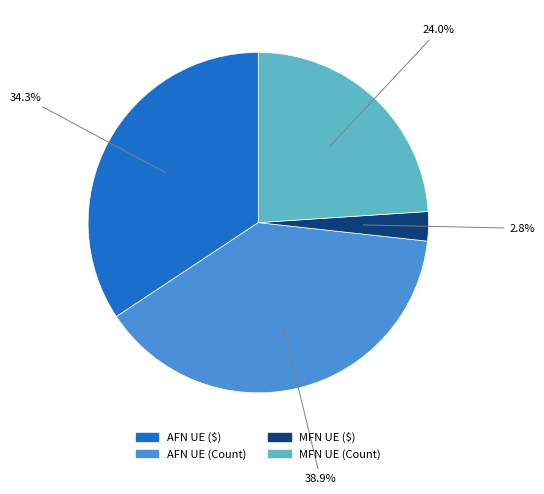

Which category has the biggest portion of the pie?

AFN UE (Count)